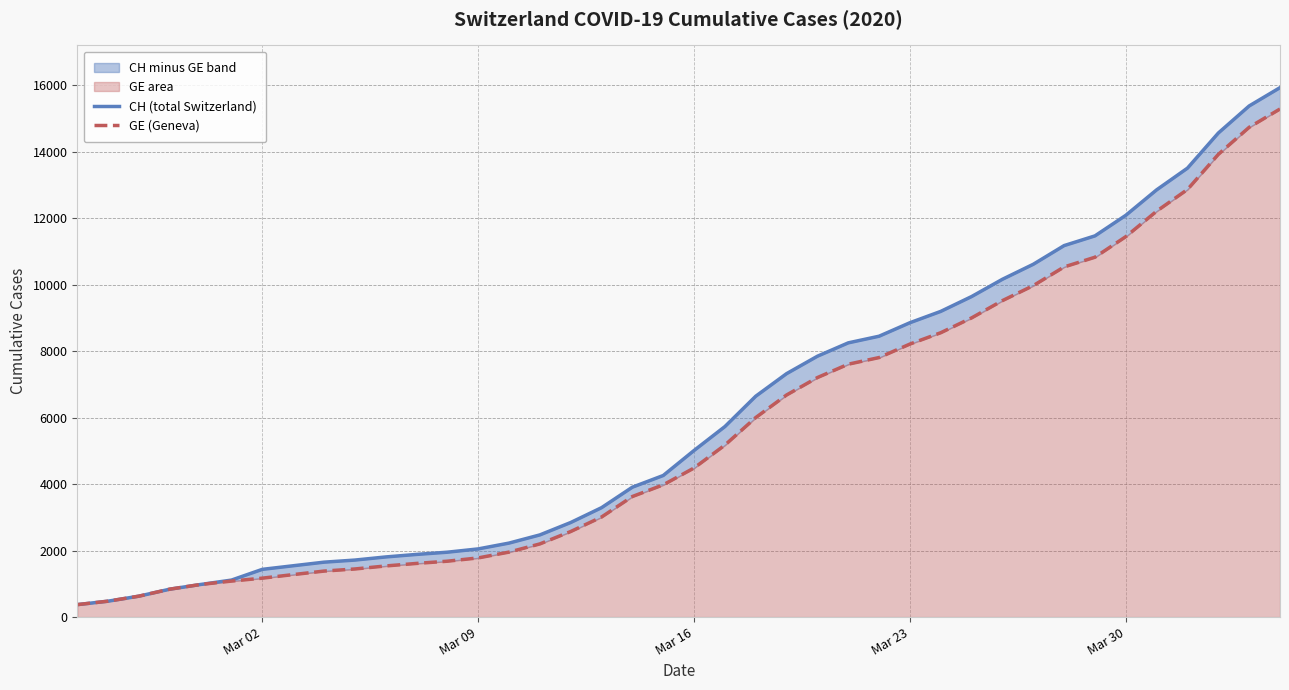

What is the sum of all GE (Geneva) values?

225656